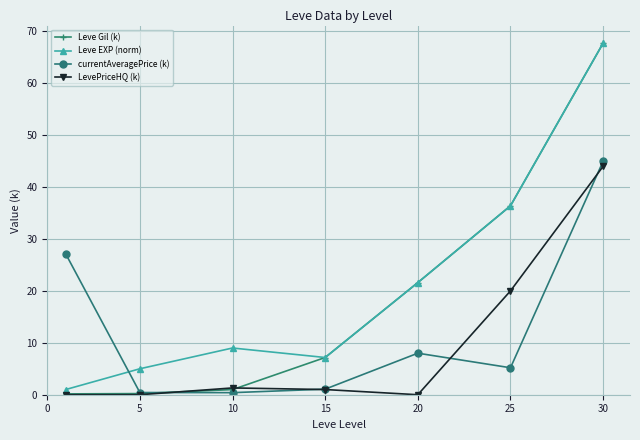

How many intersections are there between currentAveragePrice (k) and Leve EXP (norm)?

1